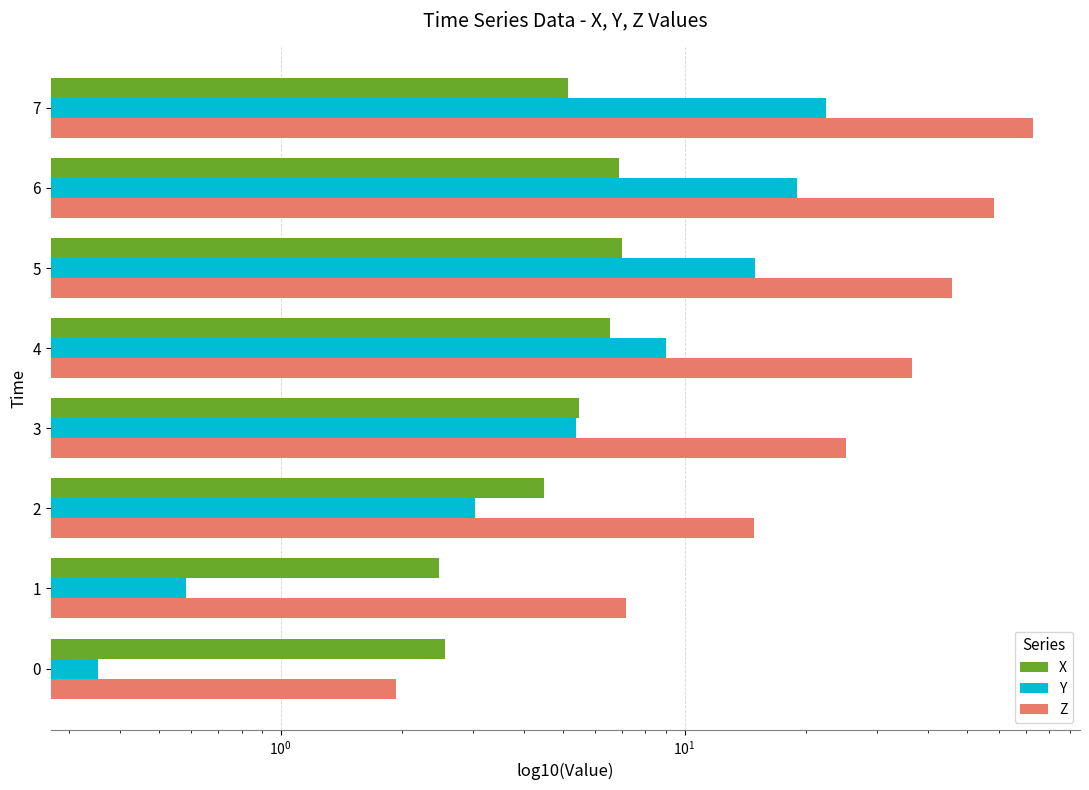

List the series in order of their peak value, highest first.

Z, Y, X